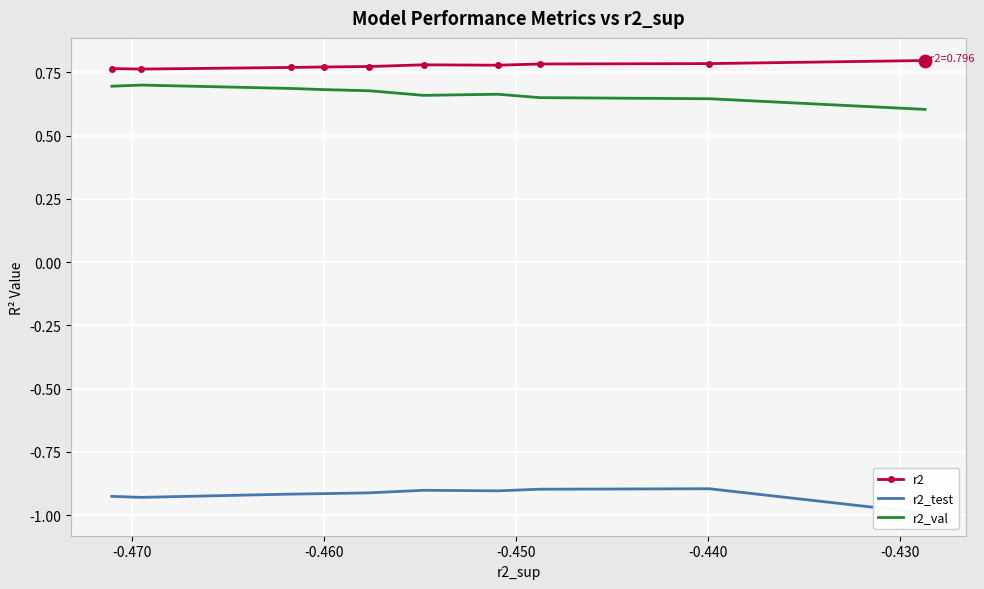

Which series has the largest Y range (max minus min)?

r2_test